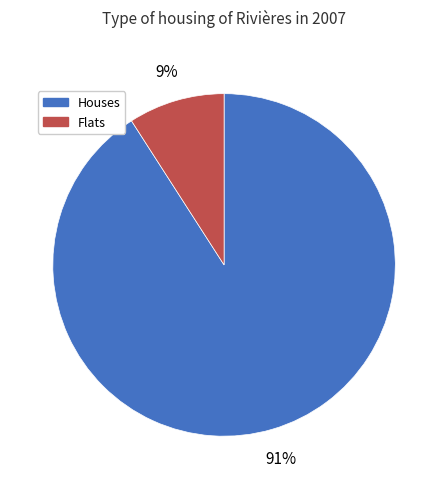

Is there any slice that represents more than half of the pie?

Yes